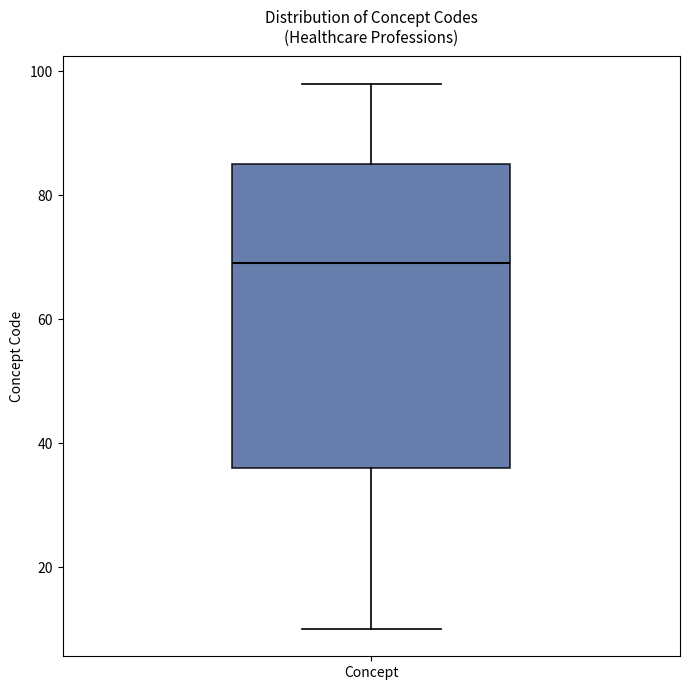

Transcribe this box plot: give where the median line is, the range the box spans, and where the two whiskers end, as read against the y-axis. The values are not printed on the chart, so give them approximately, as read against the axis.

median 70, box 36 to 86, whiskers 10 to 98